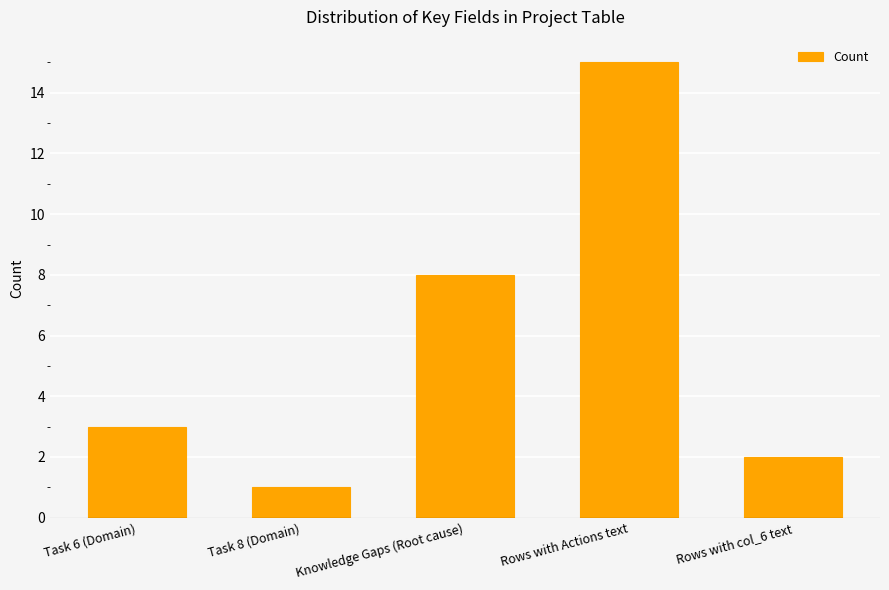

What is the difference between the second highest and second lowest values?

6